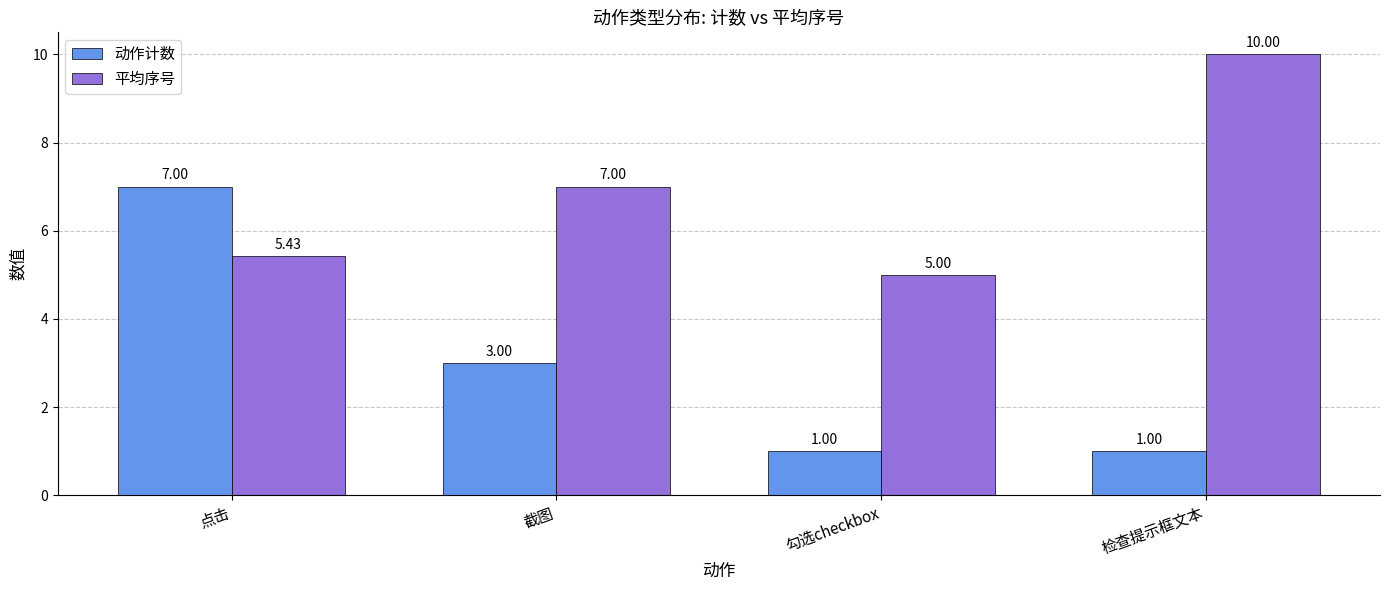

What is the sum of all 平均序号 values?

27.4